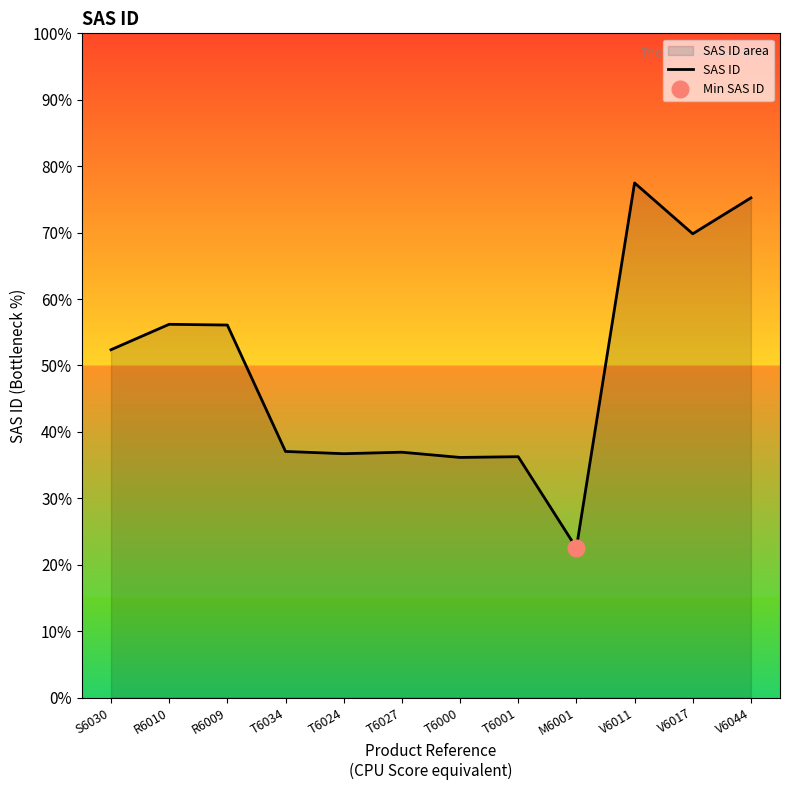

What is the label of the 1st point from the left?

S6030